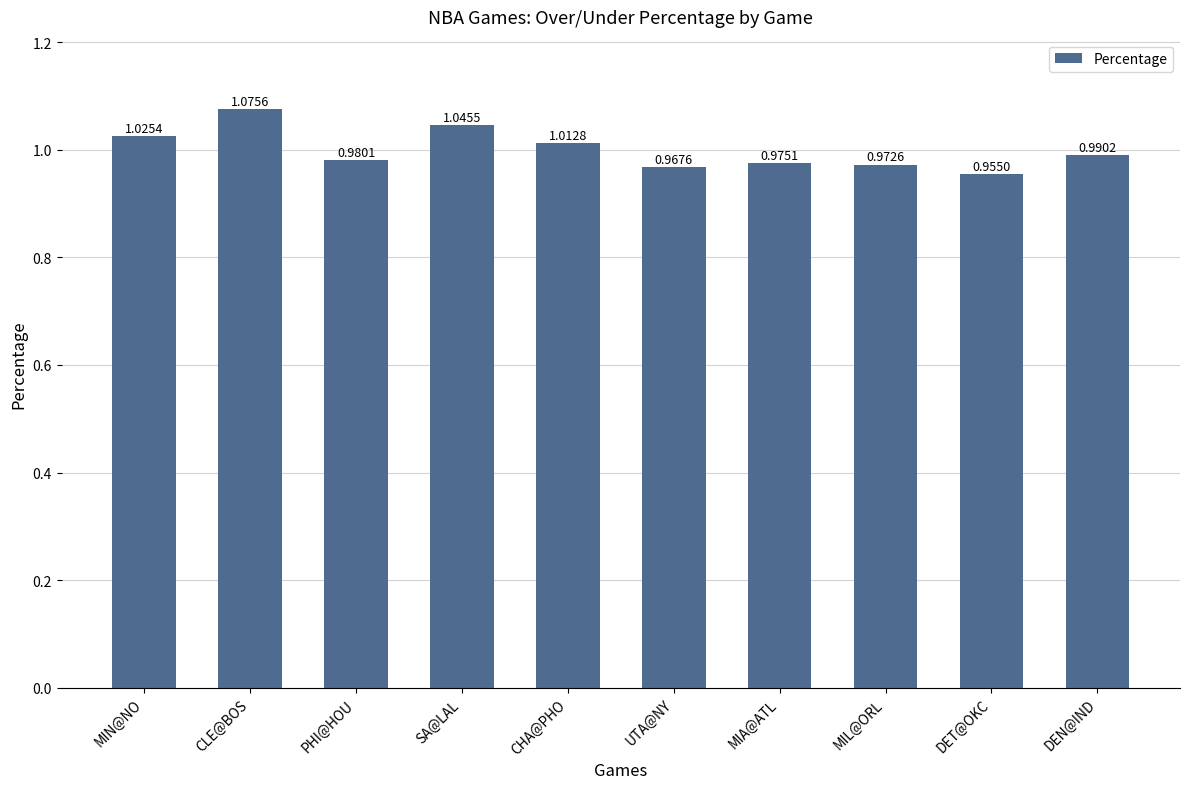

What is the label of the 1st bar from the left?

MIN@NO